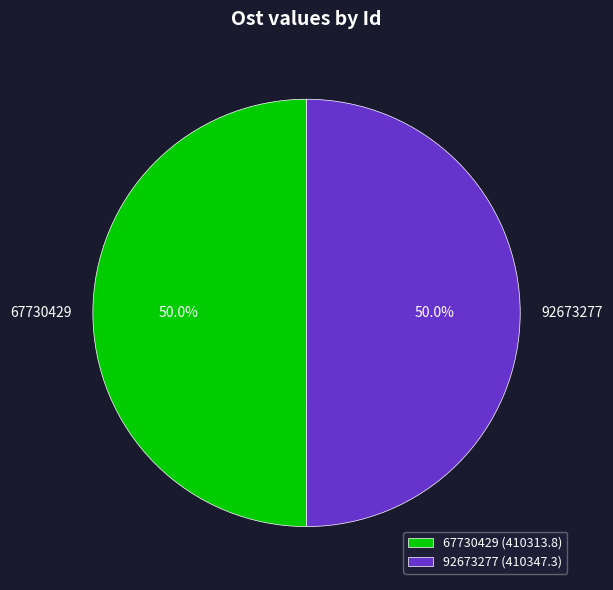

Approximately how many times larger is the value at 67730429 compared to 92673277?

1.0